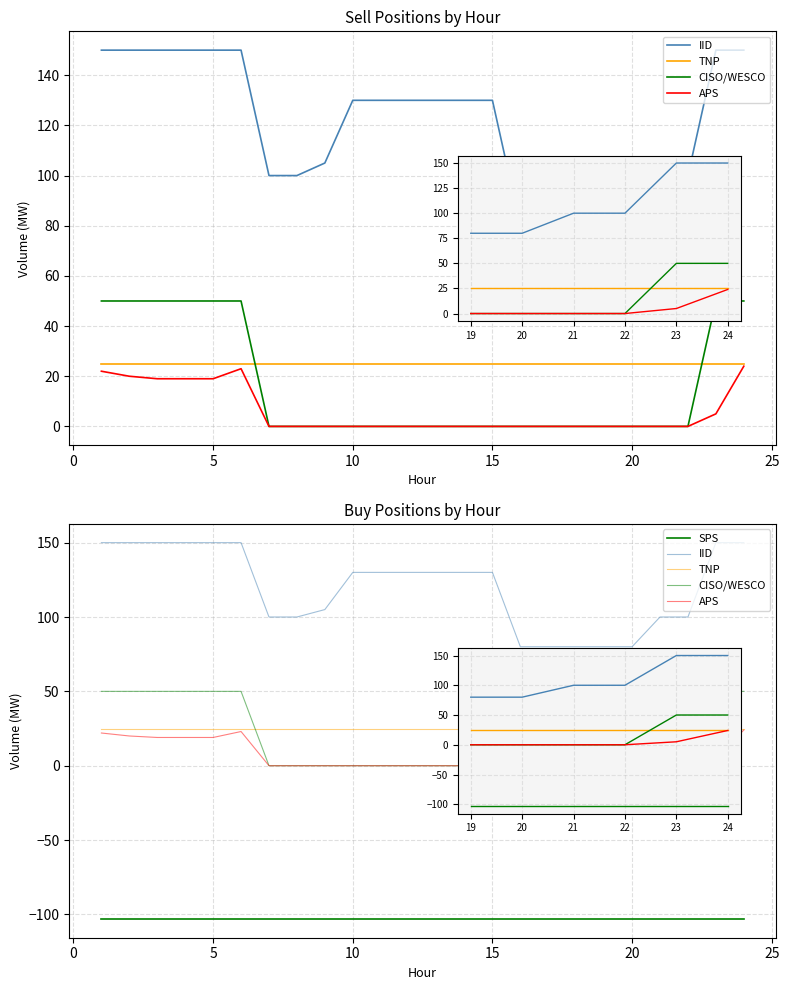

Between 12 and 19, which series saw the biggest shift?

IID